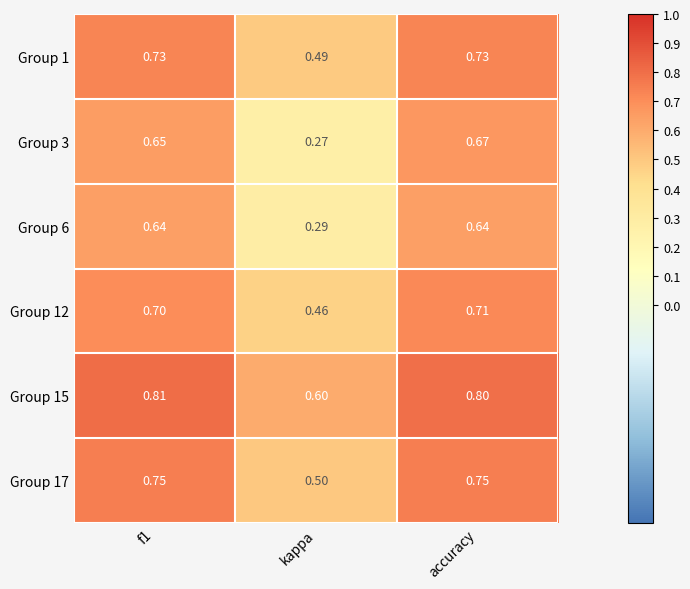

Is the value of Group 12 at f1 greater than the value of Group 15 at kappa?

Yes